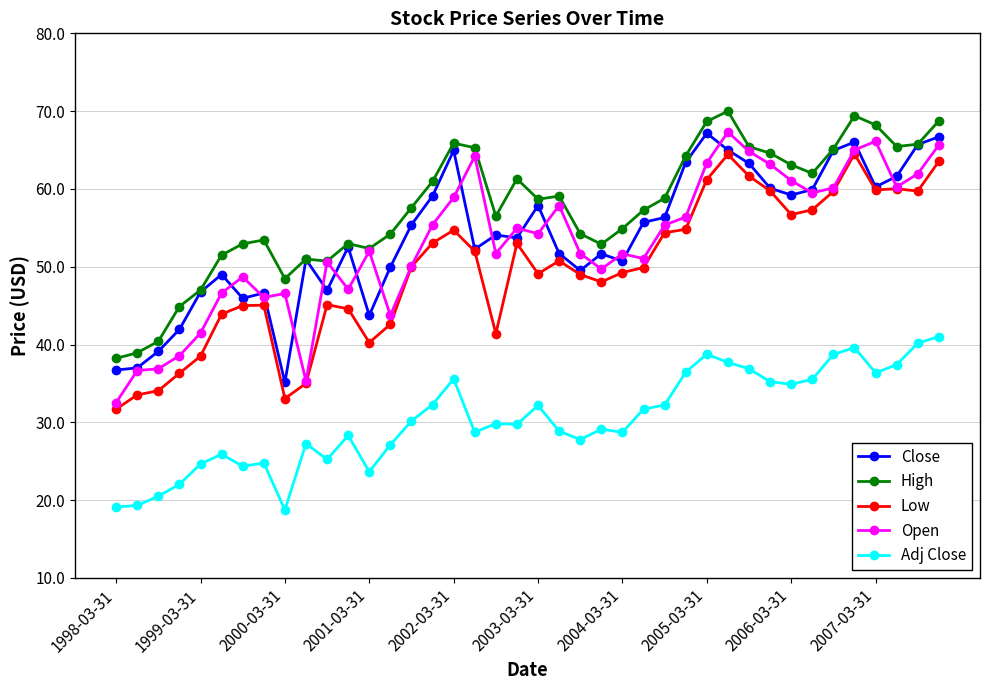

True or false: Open has more than 0 interior local peaks.

True